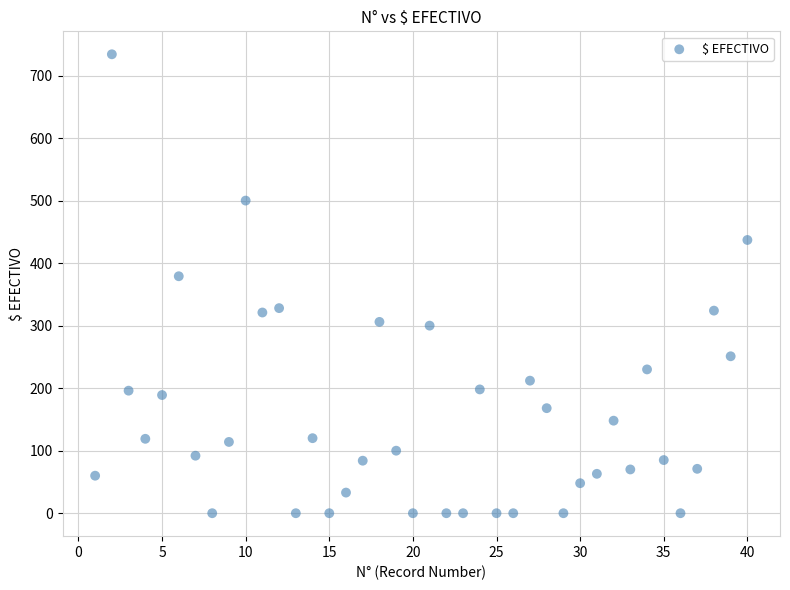

What is the range of Y values (max minus min)?

734